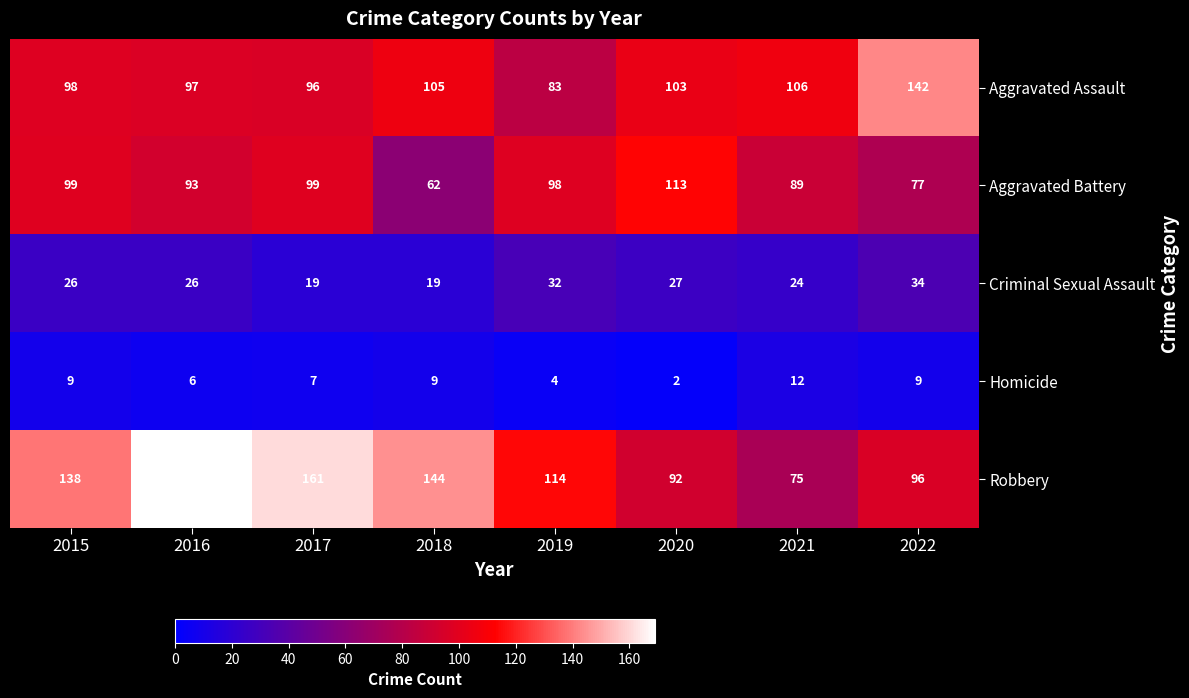

Between 2015 and 2021, which series saw the biggest shift?

Robbery